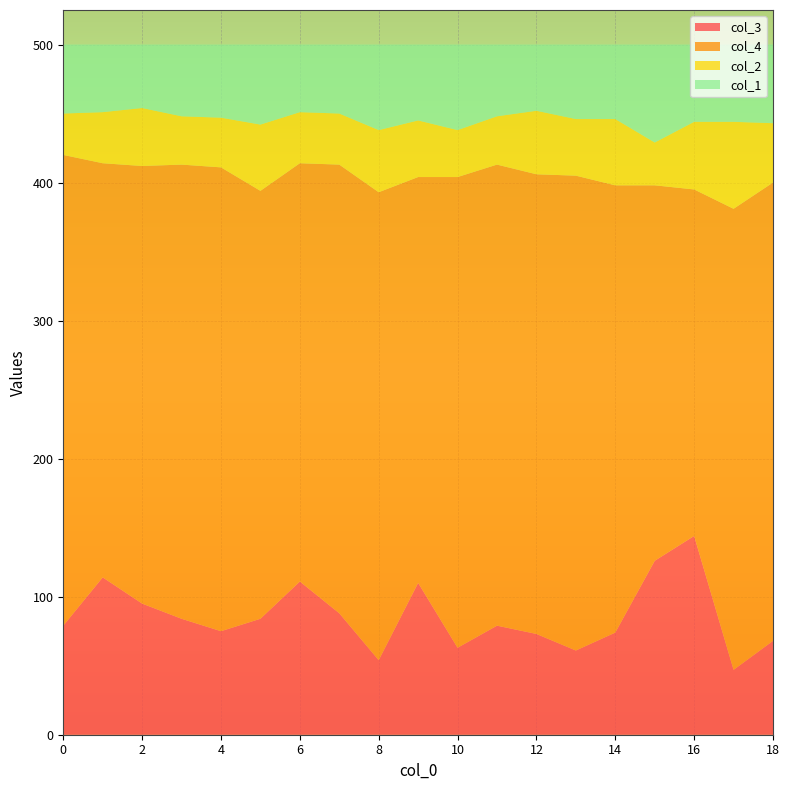

Reading left to right, what are all the values shown in this chart?

col_3: 0=79	1=114	2=95	3=84	4=75	5=84	6=111	7=88	8=54	9=110	10=63	11=79	12=73	13=61	14=74	15=126	16=144	17=47	18=68
col_4: 0=341	1=300	2=317	3=329	4=336	5=310	6=303	7=325	8=339	9=294	10=341	11=334	12=333	13=344	14=324	15=272	16=251	17=334	18=332
col_2: 0=30	1=37	2=42	3=35	4=36	5=48	6=37	7=37	8=45	9=41	10=34	11=35	12=46	13=41	14=48	15=31	16=49	17=63	18=43
col_1: 0=50	1=49	2=46	3=52	4=53	5=58	6=49	7=50	8=62	9=55	10=62	11=52	12=48	13=54	14=54	15=71	16=56	17=56	18=57